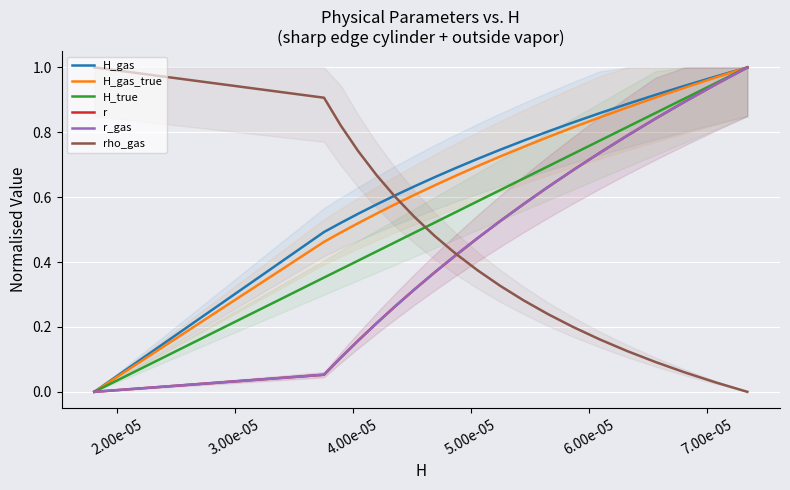

The r series shows 0.2 at 8. True or false?

False